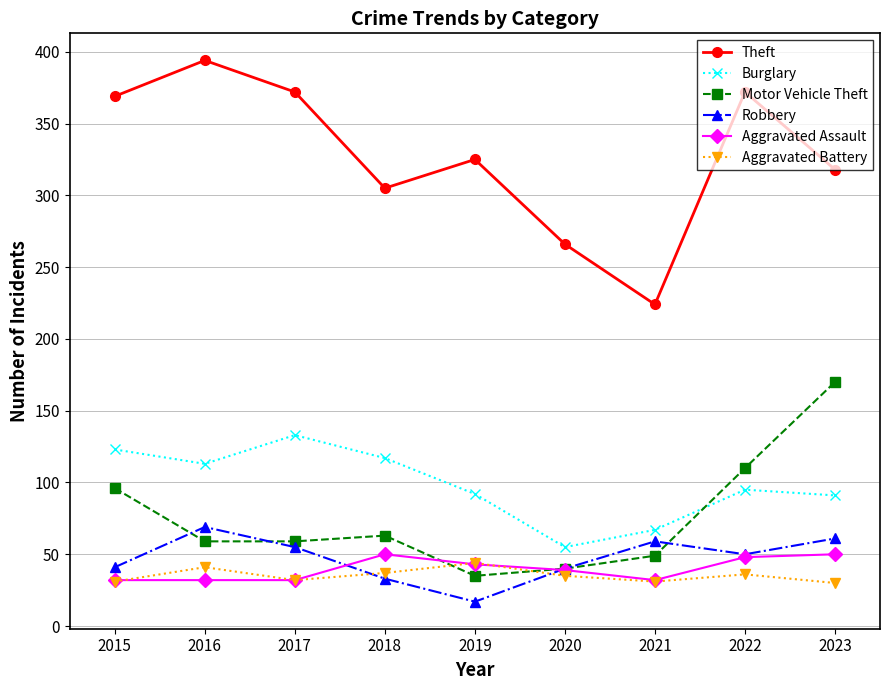

True or false: Robbery has more than 2 interior local peaks.

False